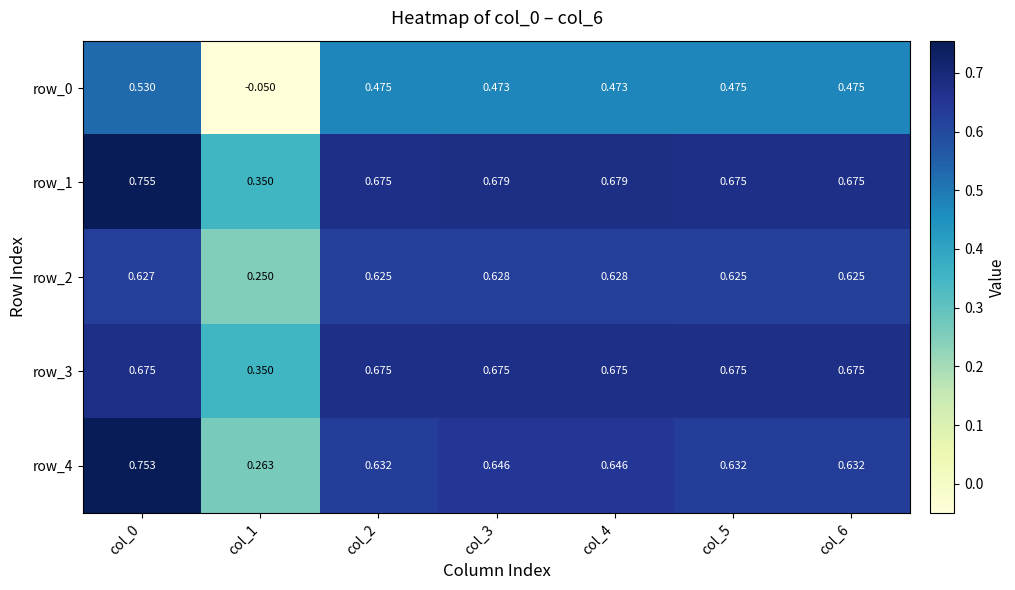

What is the total value across all series at col_4?

3.1